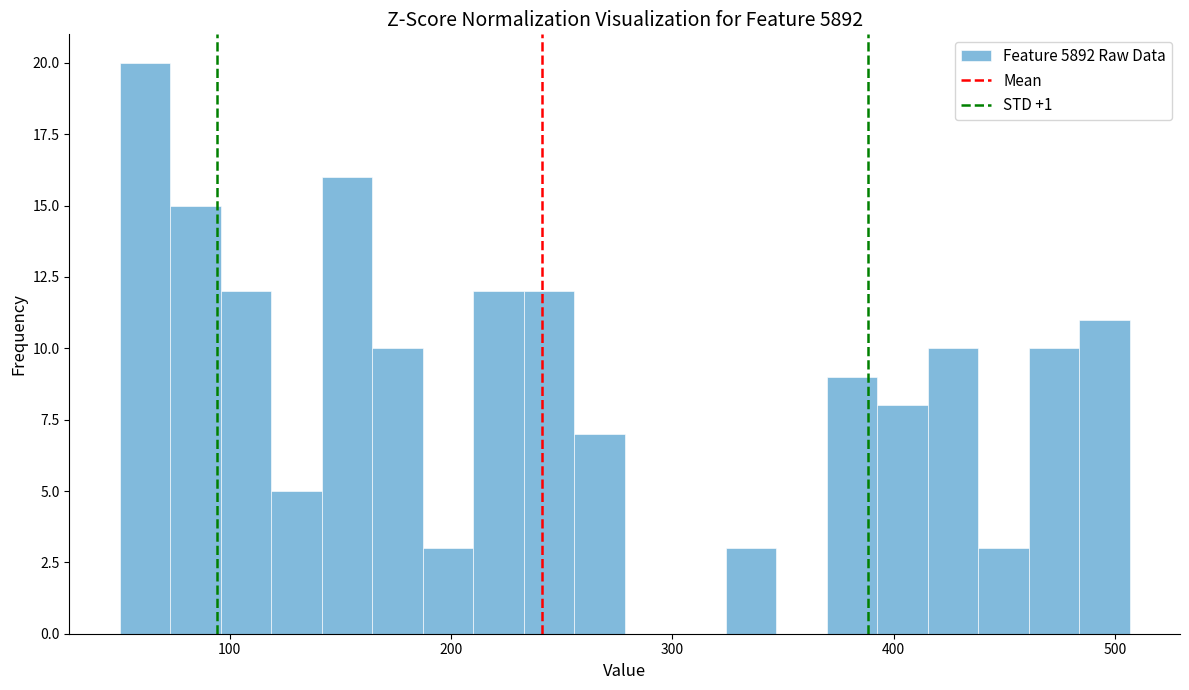

Around what value on the x-axis is the tallest bar? Give the approximate position of its centre, as read against the axis.

60